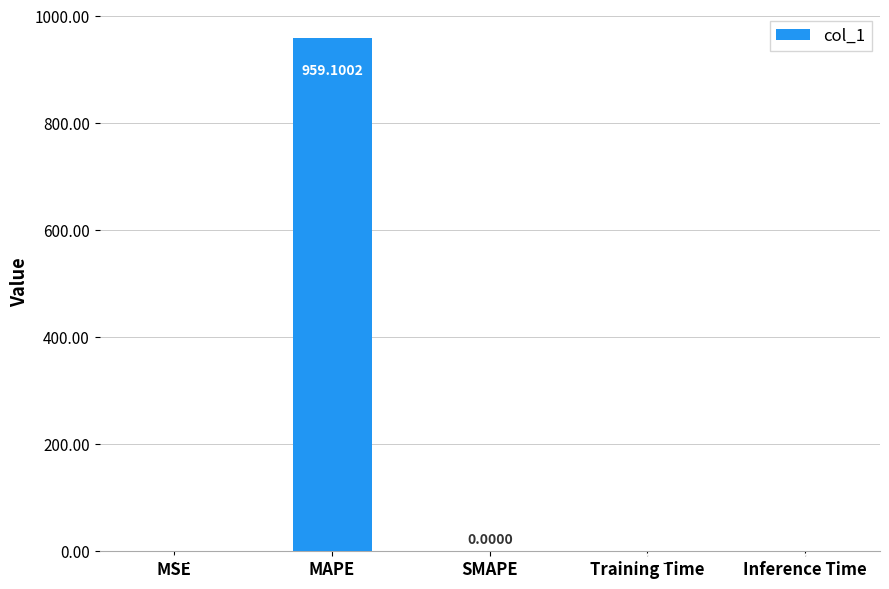

Between Inference Time and MSE, which is larger?

MSE